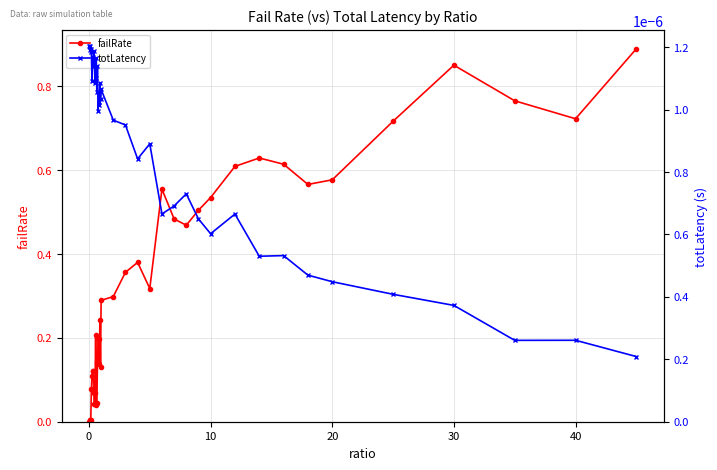

List the series in order of their peak value, highest first.

failRate, totLatency